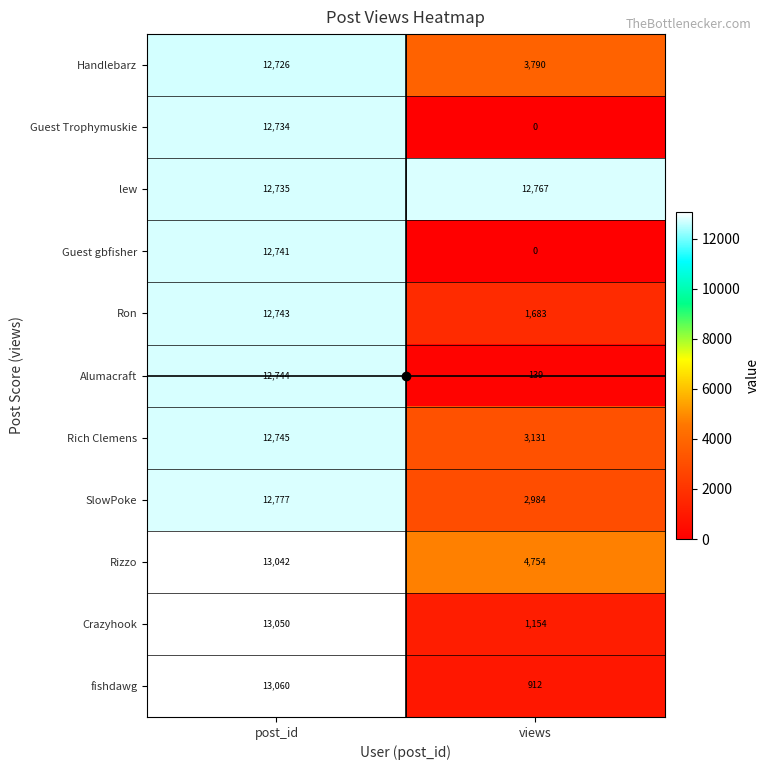

Read the fishdawg value at post_id.

13060